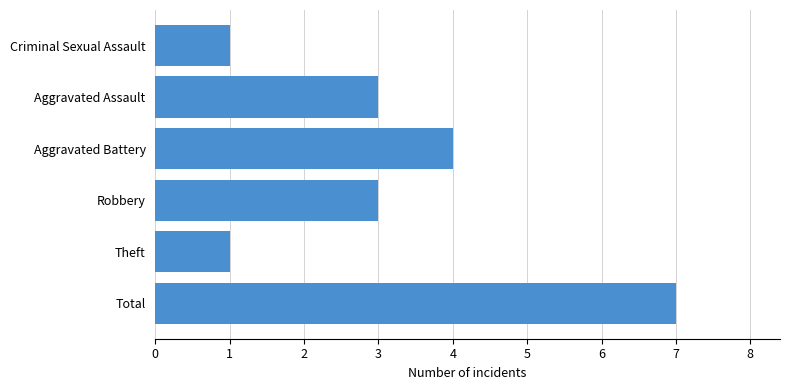

Reading bottom to top, what are all the values shown in this chart?

Total=7	Theft=1	Robbery=3	Aggravated Battery=4	Aggravated Assault=3	Criminal Sexual Assault=1